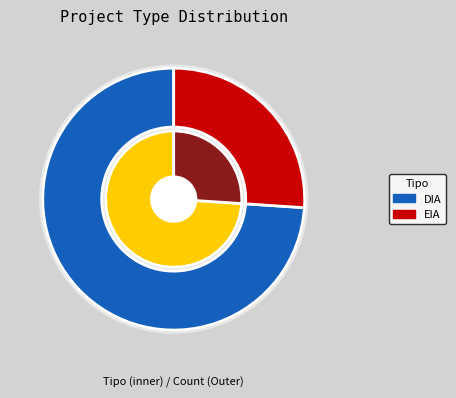

Between DIA and EIA, which is larger?

DIA